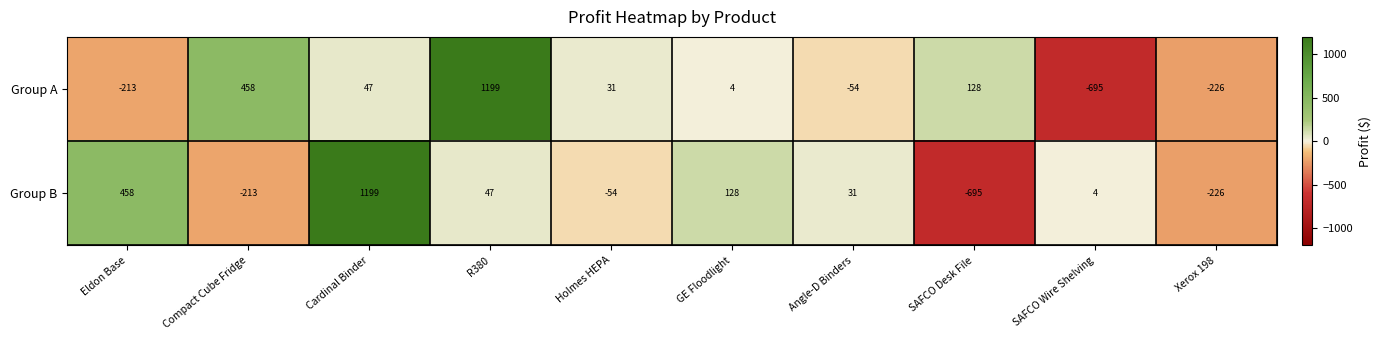

What is the approximate value of Group A at Xerox 198?

-226